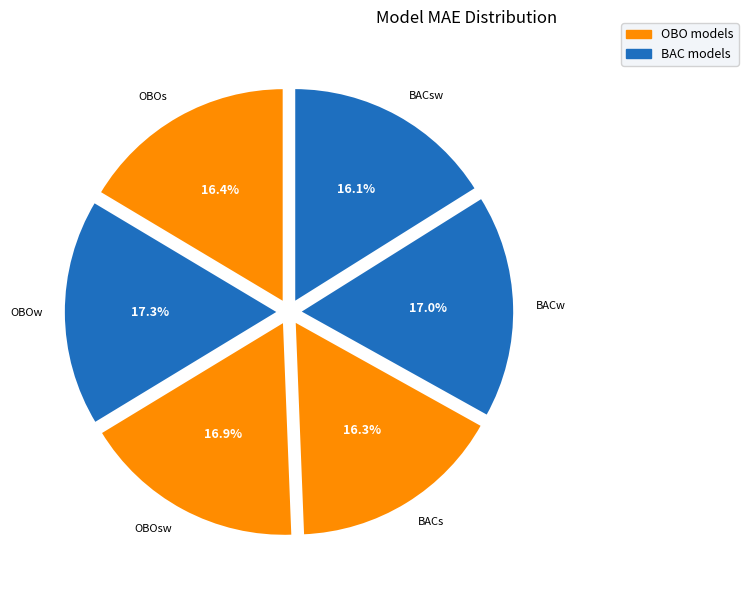

Is it true that BACsw is 16% of the pie?

True